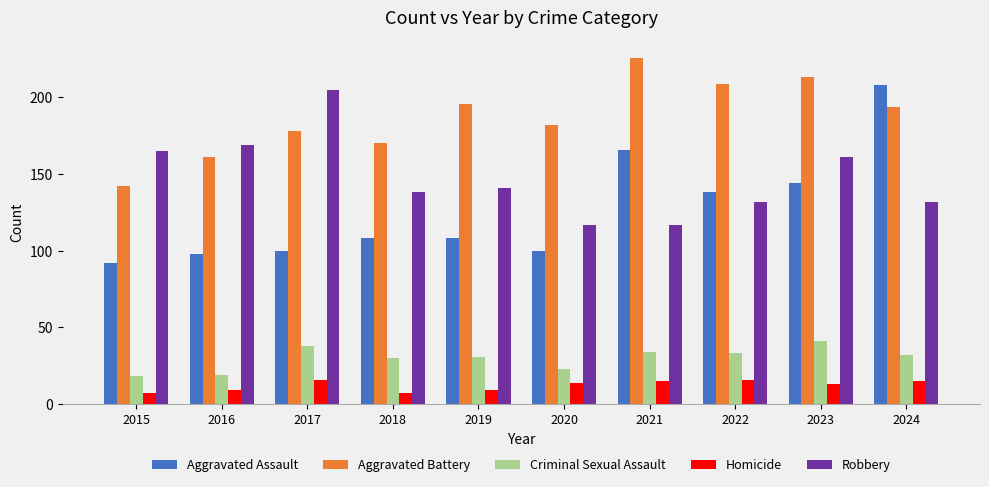

Which series has the largest total across all categories?

Aggravated Battery